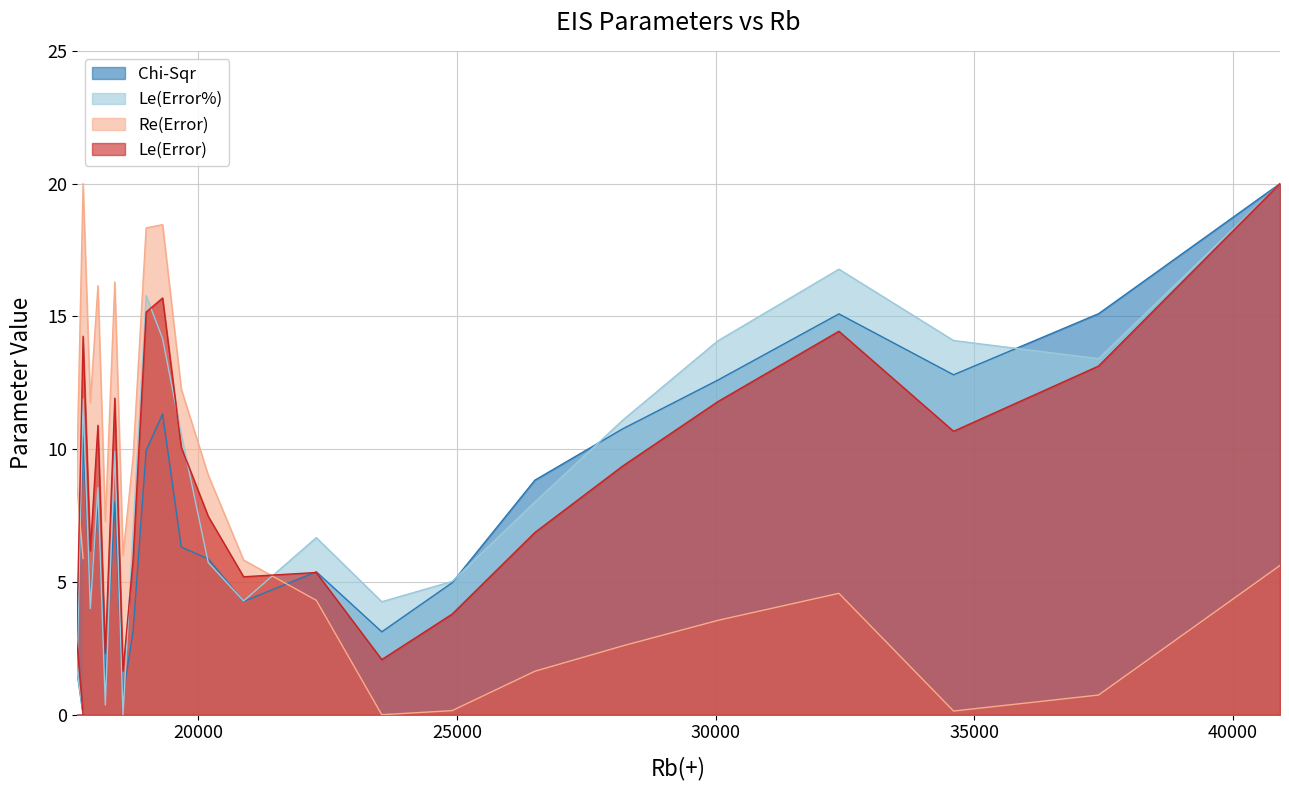

What is the sum of the Le(Error) values at 28203 and 37399?

22.5